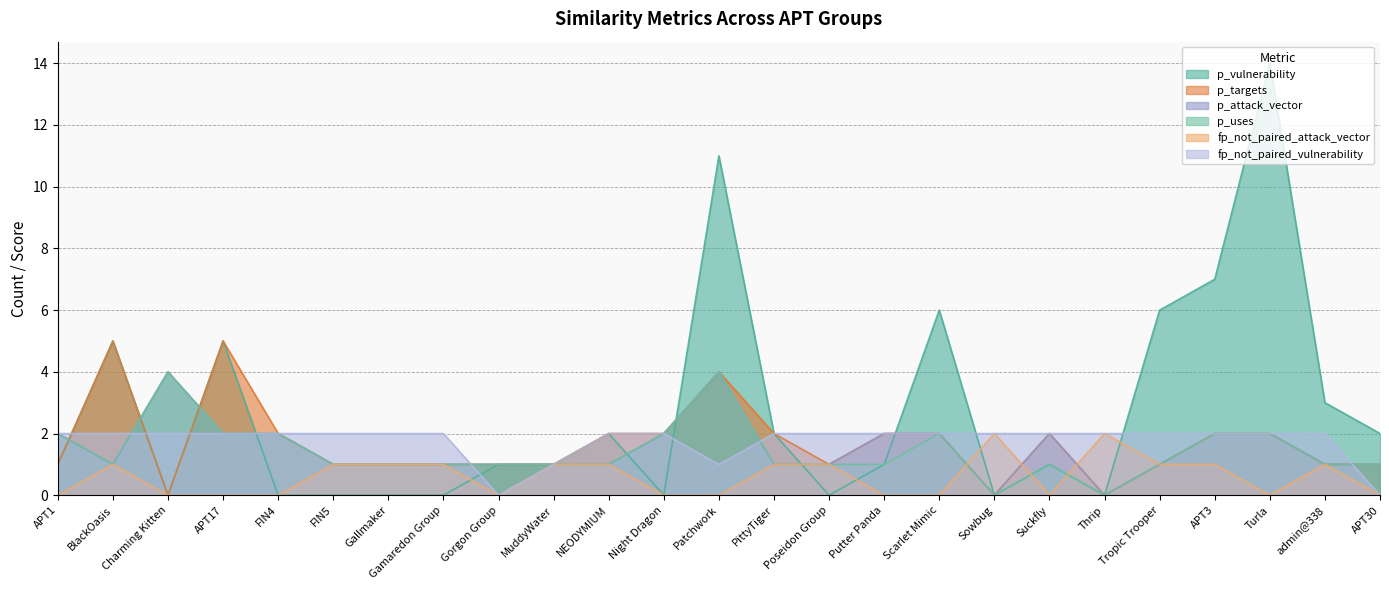

Reading left to right, what are all the values shown in this chart?

p_vulnerability: 1	5	0	5	0	0	0	0	1	1	2	0	11	2	0	1	6	0	1	0	6	7	14	3	2
p_targets: 1	5	0	5	2	1	1	1	1	1	2	2	4	2	1	2	2	0	2	0	1	2	2	1	1
p_attack_vector: 2	1	4	2	2	1	1	1	1	1	1	2	4	1	1	2	2	0	2	0	1	2	2	1	1
p_uses: 2	1	4	2	2	1	1	1	1	1	1	2	4	1	1	1	2	0	1	0	1	2	2	1	1
fp_not_paired_attack_vector: 0	1	0	0	0	1	1	1	0	1	1	0	0	1	1	0	0	2	0	2	1	1	0	1	0
fp_not_paired_vulnerability: 2	2	2	2	2	2	2	2	0	1	2	2	1	2	2	2	2	2	2	2	2	2	2	2	0